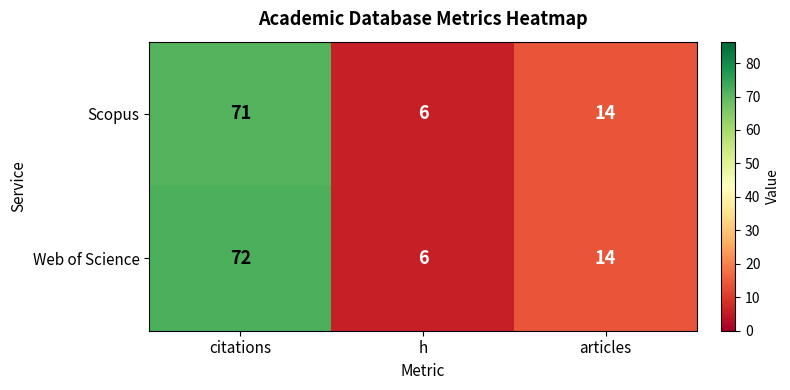

What is the sum of all Scopus values?

91